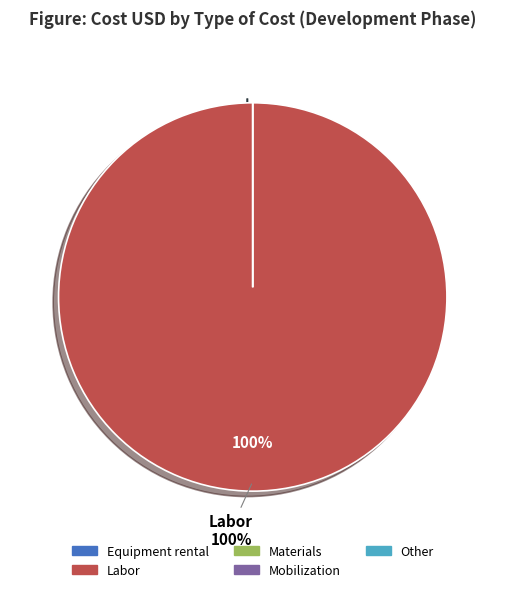

How much of the chart is everything except Other?

100.0%